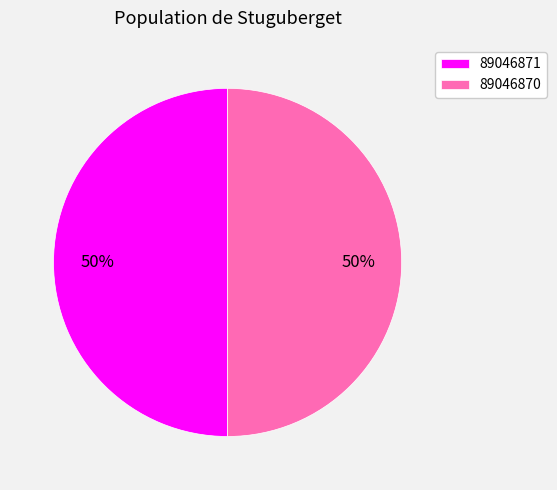

Combined, do 89046870 and 89046871 account for over 50%?

Yes